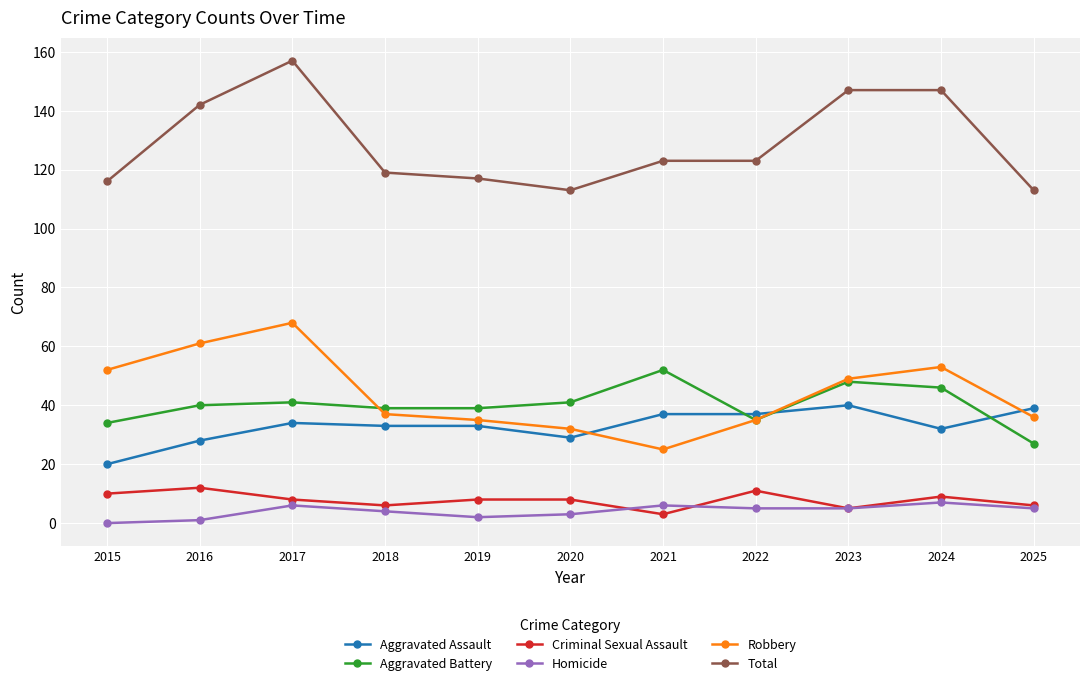

True or false: Robbery has more than 1 interior local peaks.

True